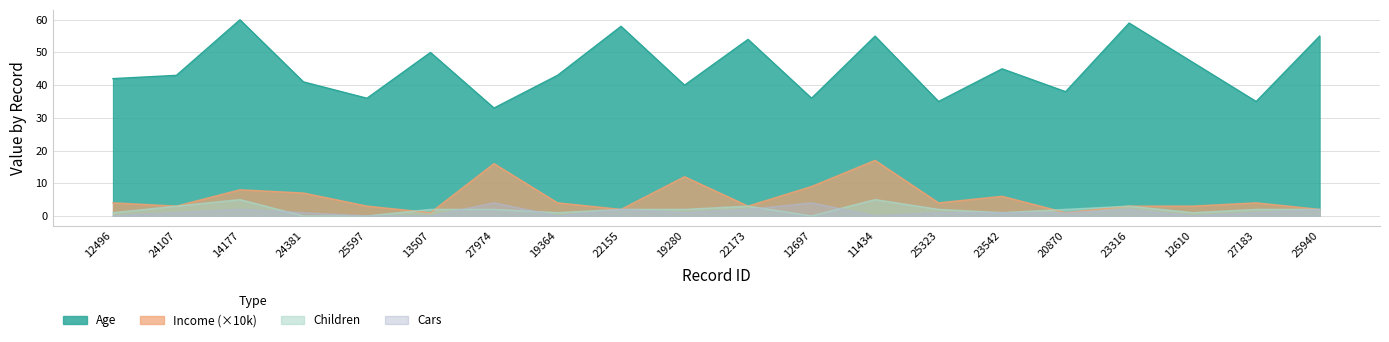

At which label does Age reach its minimum?

27974